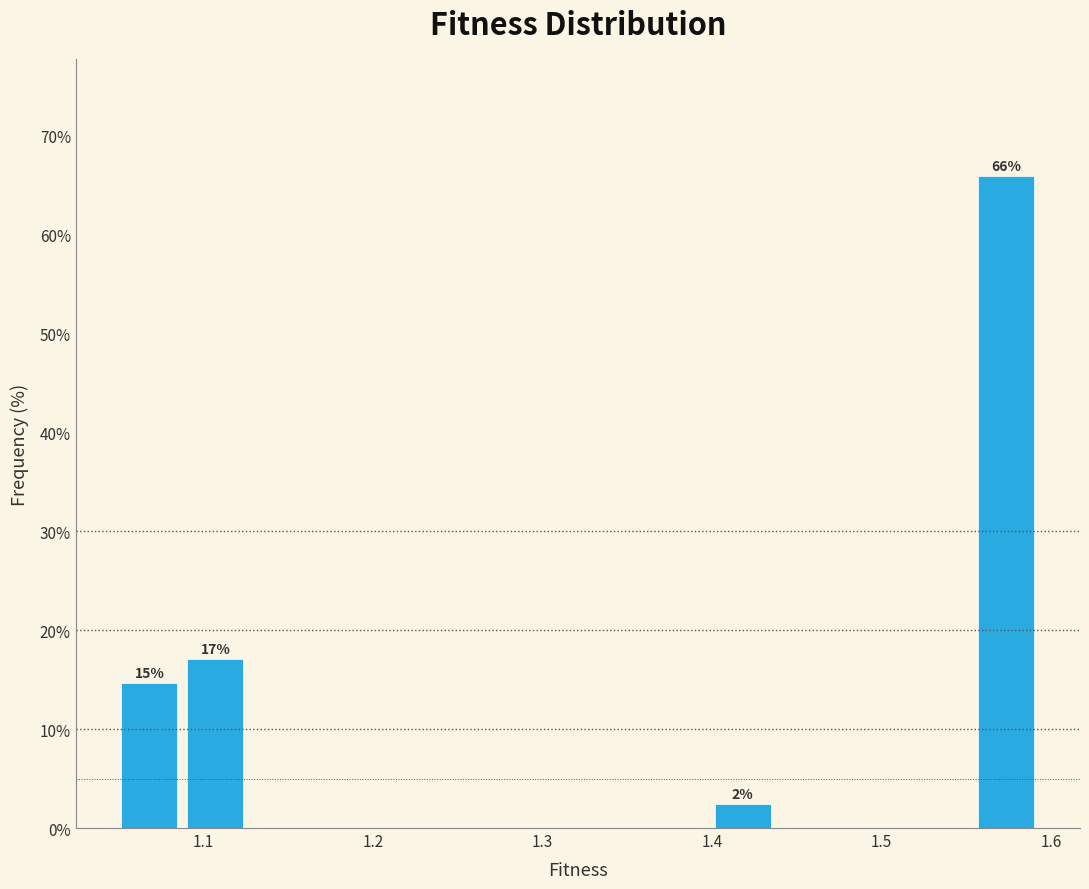

Around what value on the x-axis is the tallest bar? Give the approximate position of its centre, as read against the axis.

1.57